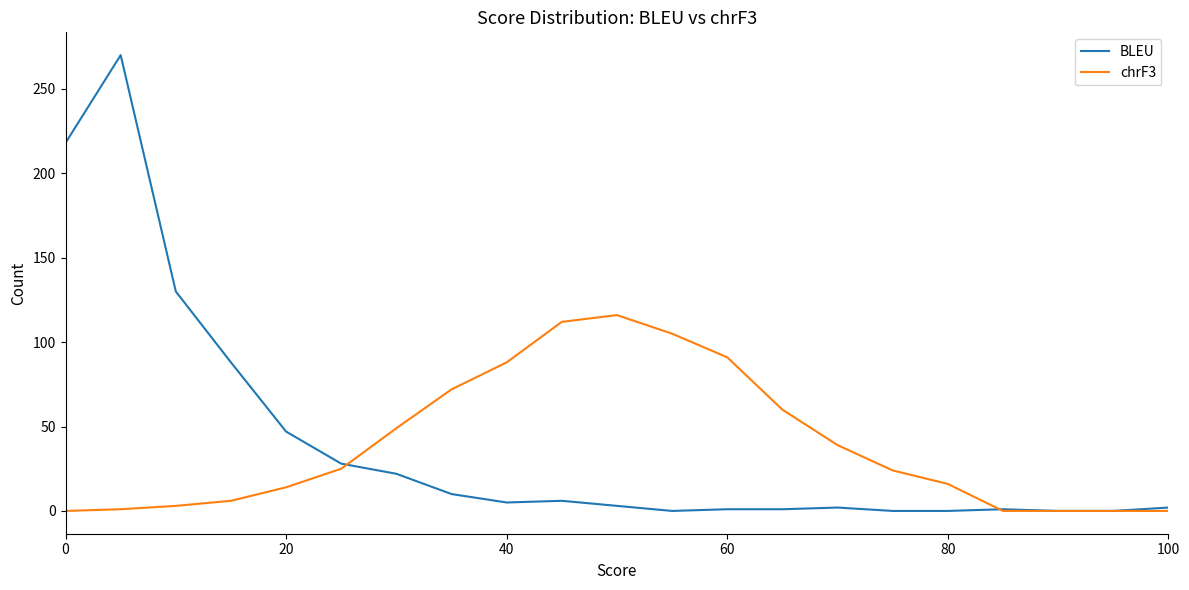

List the series in order of their peak value, lowest first.

chrF3, BLEU